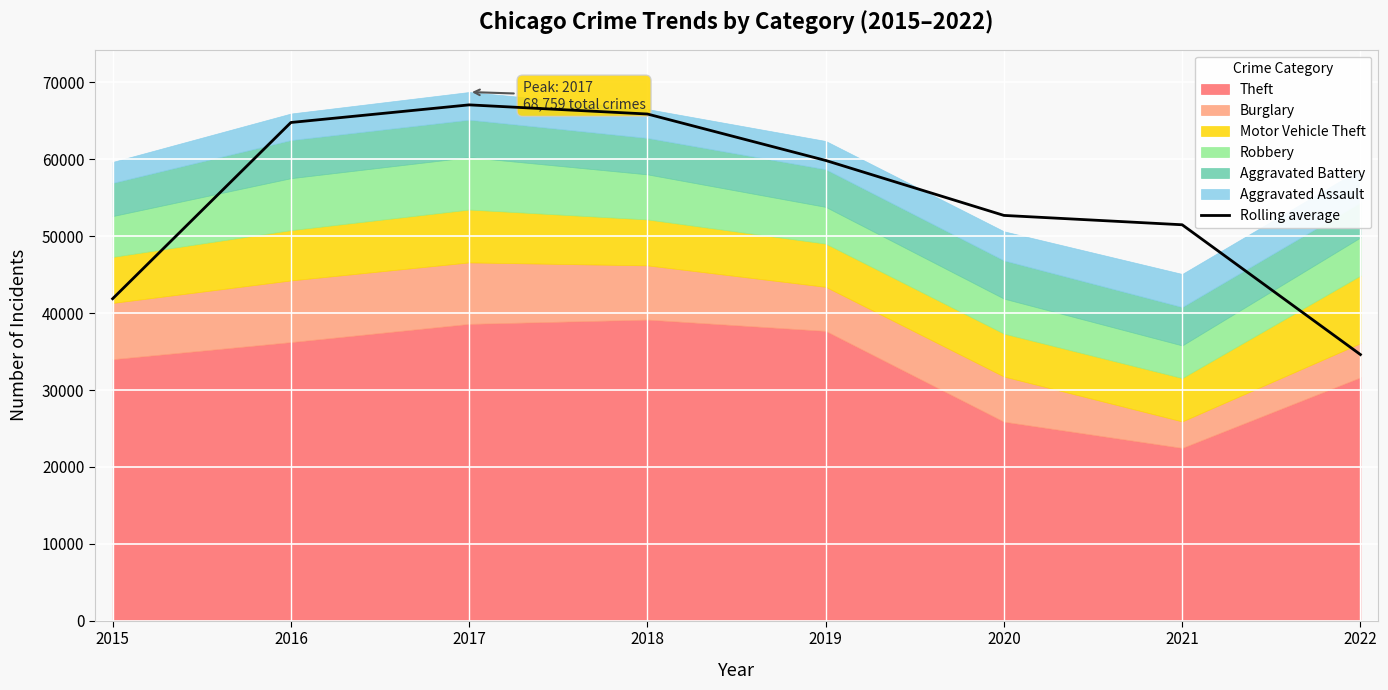

True or false: there are more than 0 points higher than both neighbors.

True